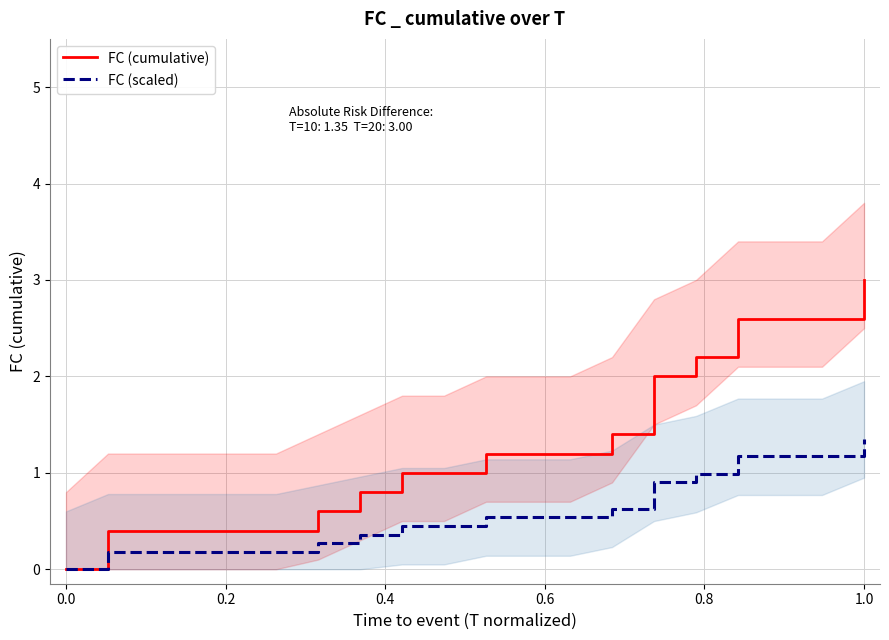

Is it true that FC (cumulative) equals 1.9 at 0.0?

False